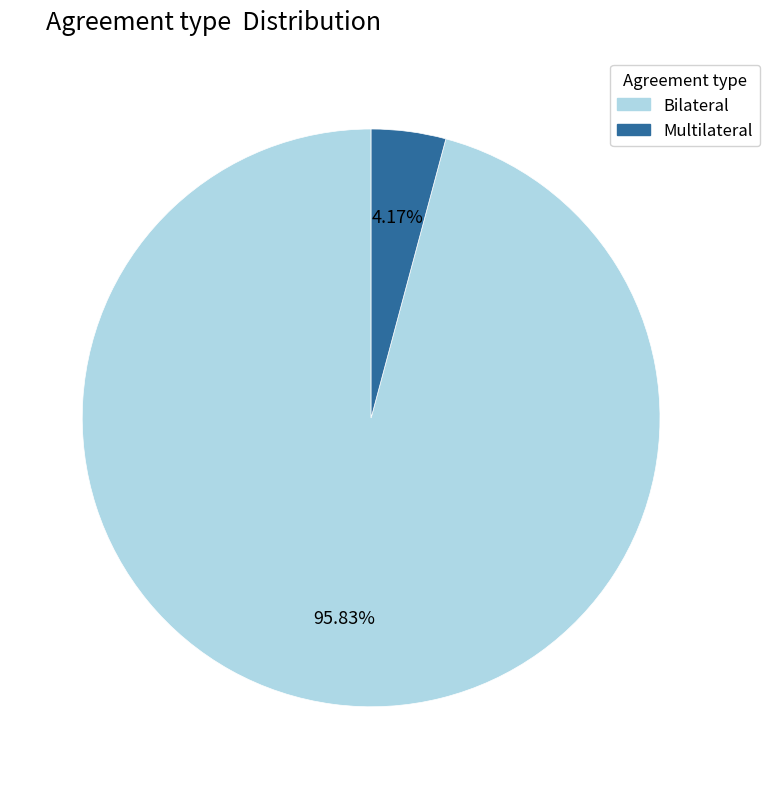

Between Multilateral and Bilateral, which is larger?

Bilateral